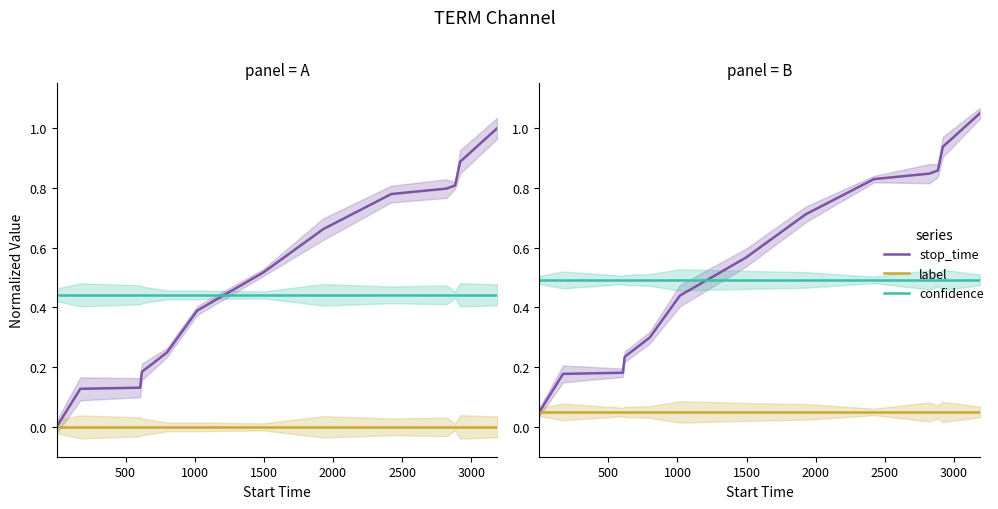

Which series has the largest range (max minus min)?

stop_time